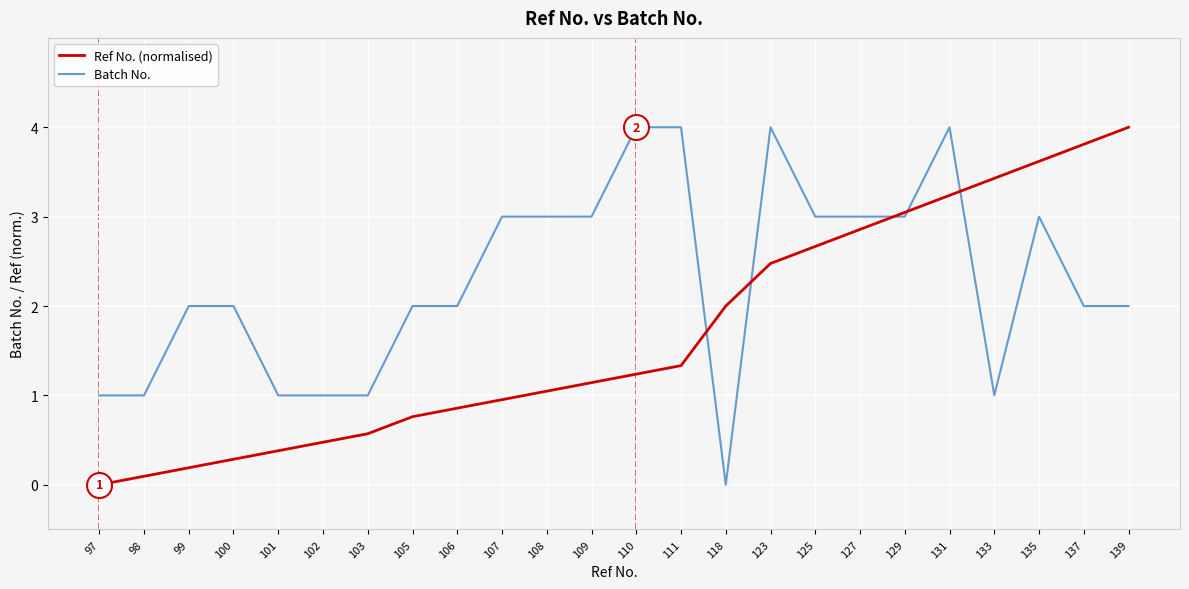

Is it true that Batch No. equals 1.0 at 97?

True